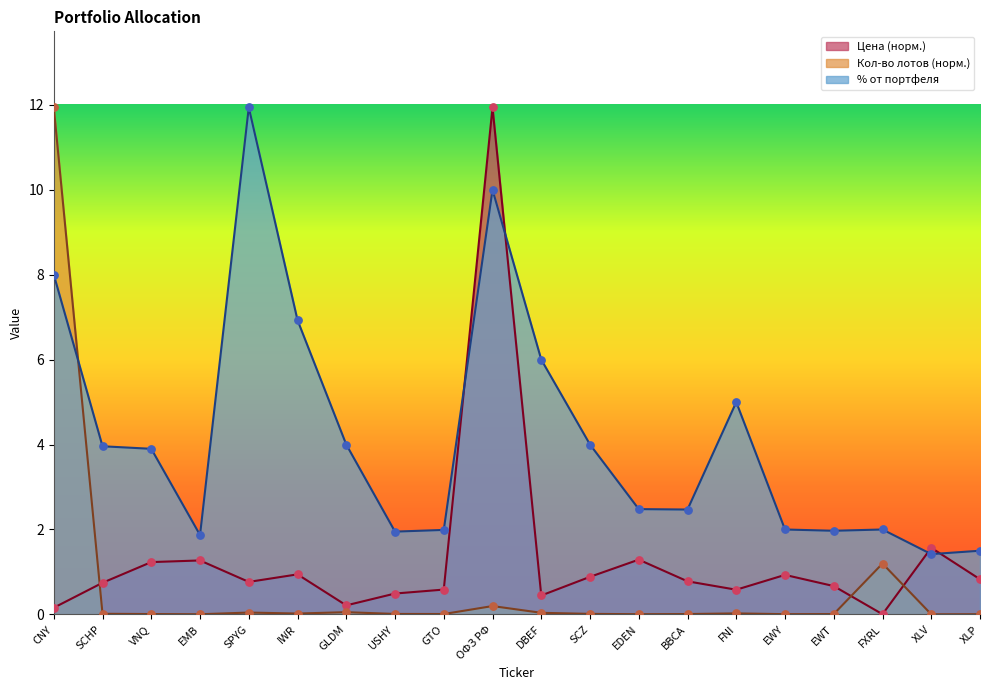

Which series has the largest total across all categories?

% от портфеля